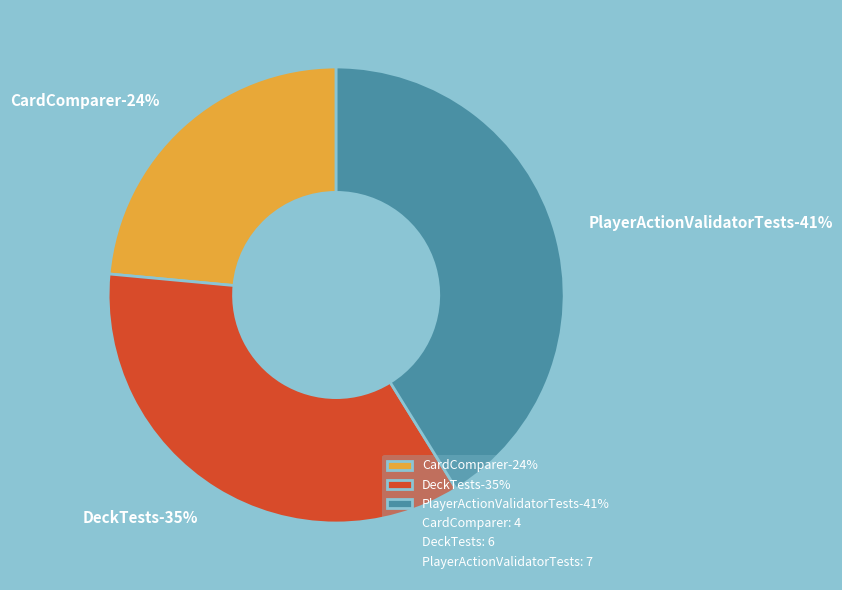

Do CardComparer and PlayerActionValidatorTests together represent more than half of the pie?

Yes